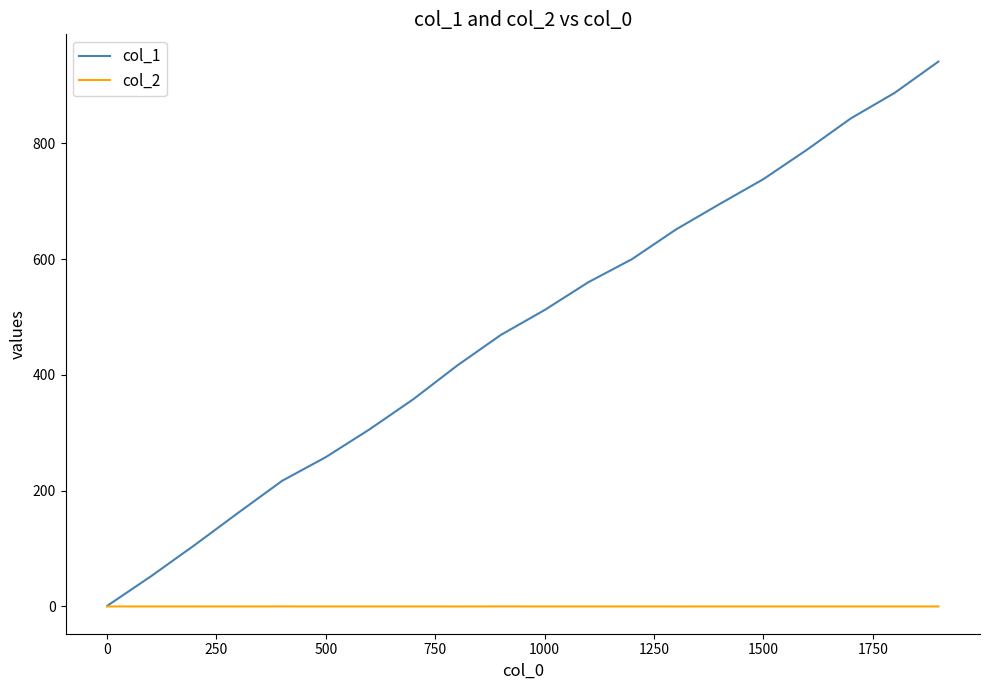

What is the greatest value displayed?

941.0